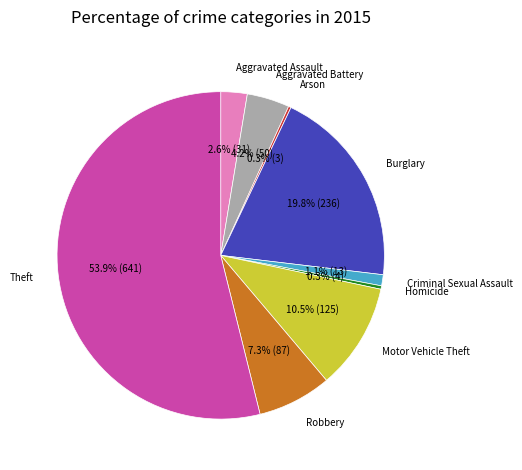

To the nearest percent, what portion does Robbery represent?

7%